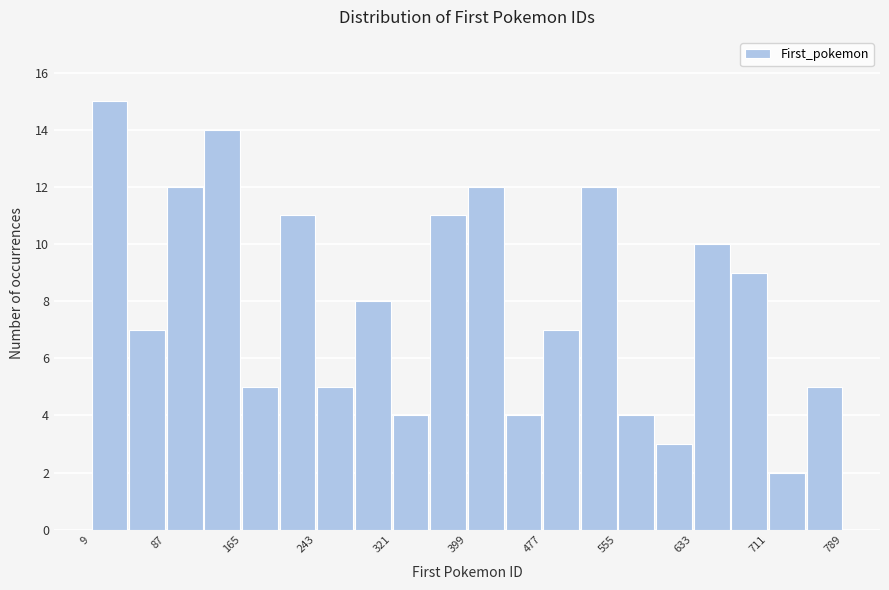

Around what value on the x-axis is the tallest bar? Give the approximate position of its centre, as read against the axis.

30